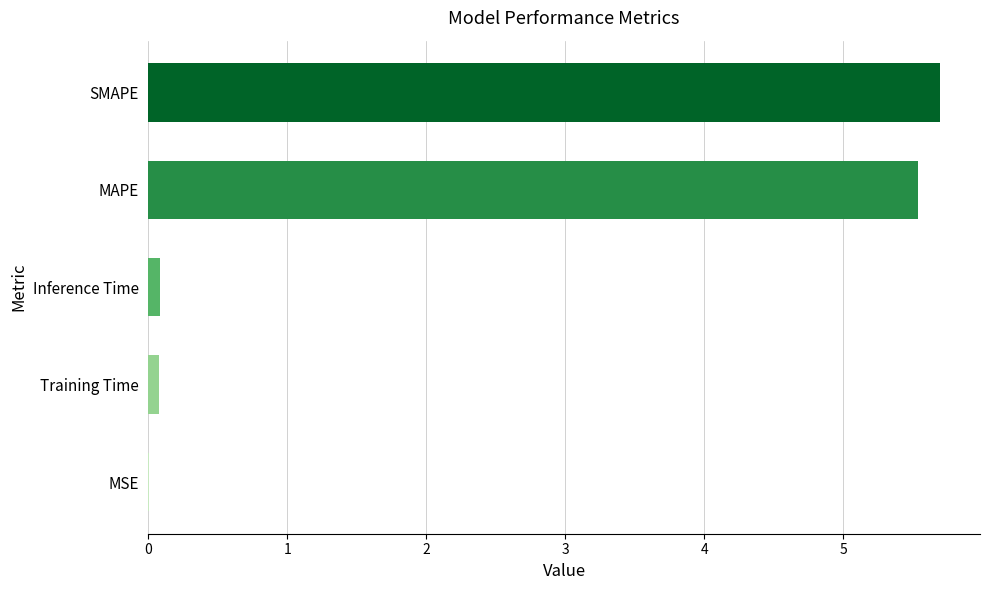

The value at SMAPE is 5.7. True or false?

True